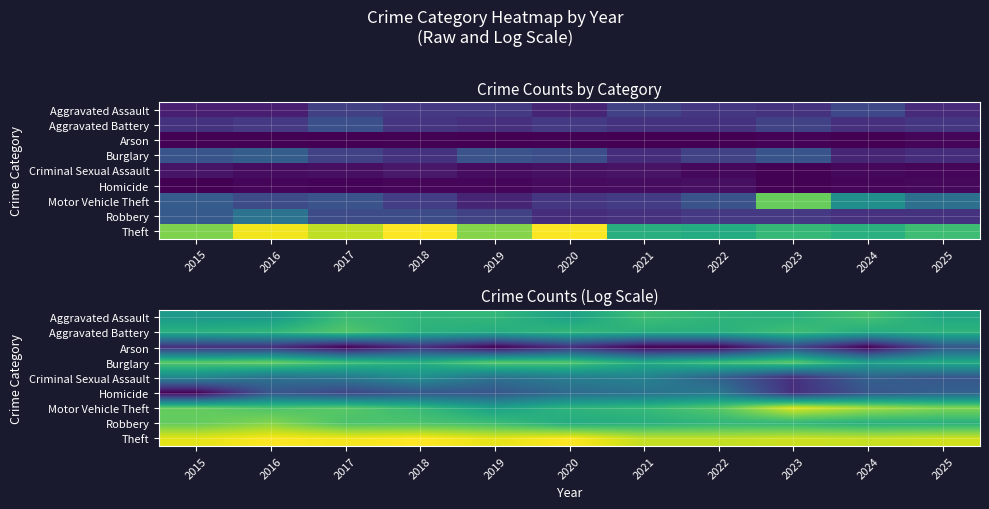

What is the spread (max minus min) of values at 2021?

4.7